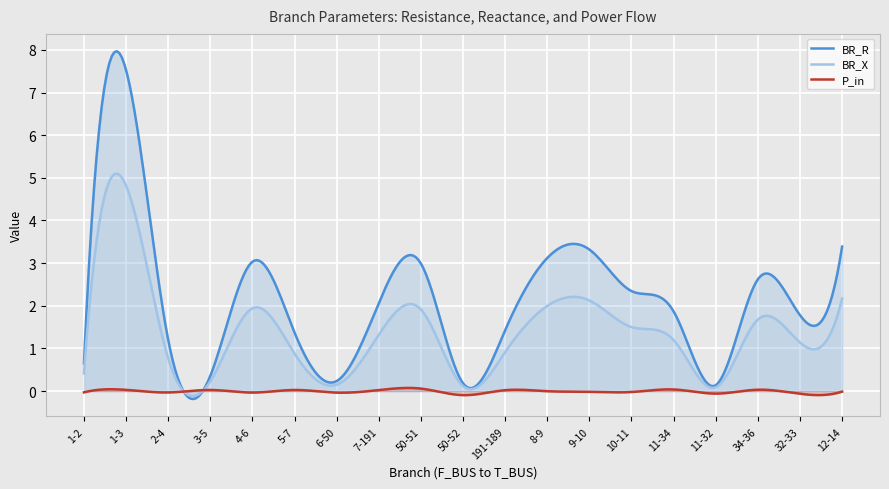

What is the difference between the BR_X values at 6-50 and 4-6?

1.8